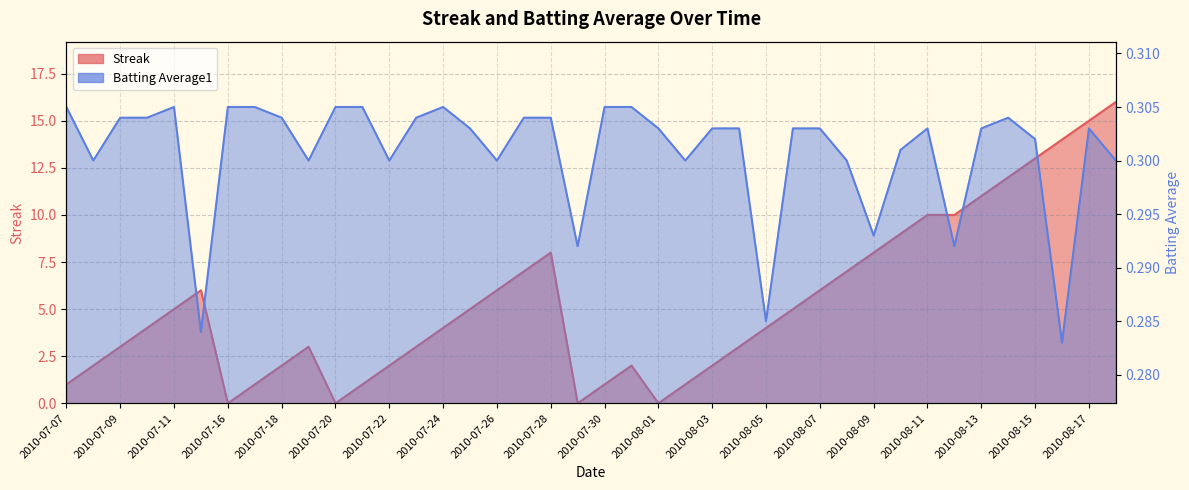

List the series in order of their overall mean, lowest first.

Batting Average1, Streak